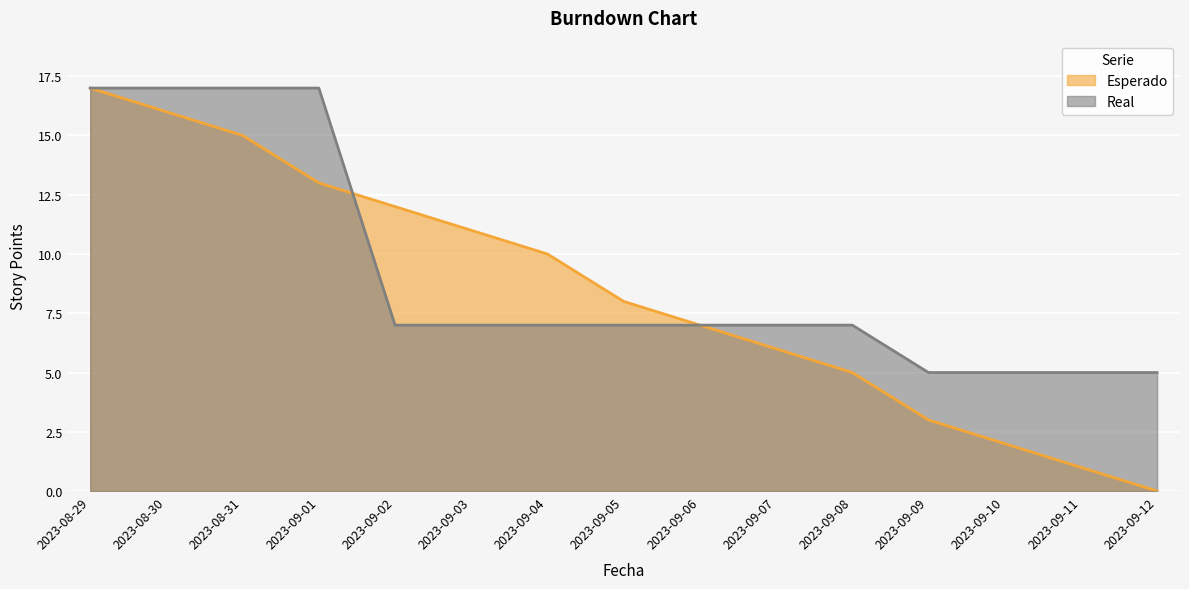

Is it true that Real equals 10 at 2023-09-08?

False